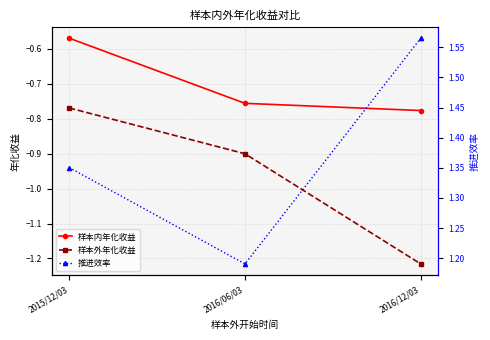

What is the smallest value displayed?

-1.2